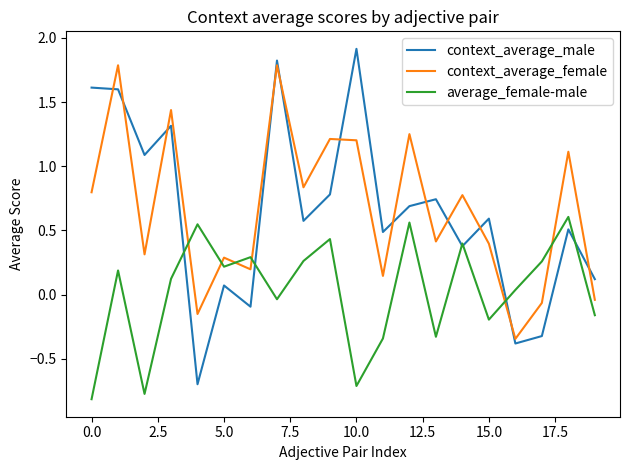

Which series has the widest spread of values?

context_average_male